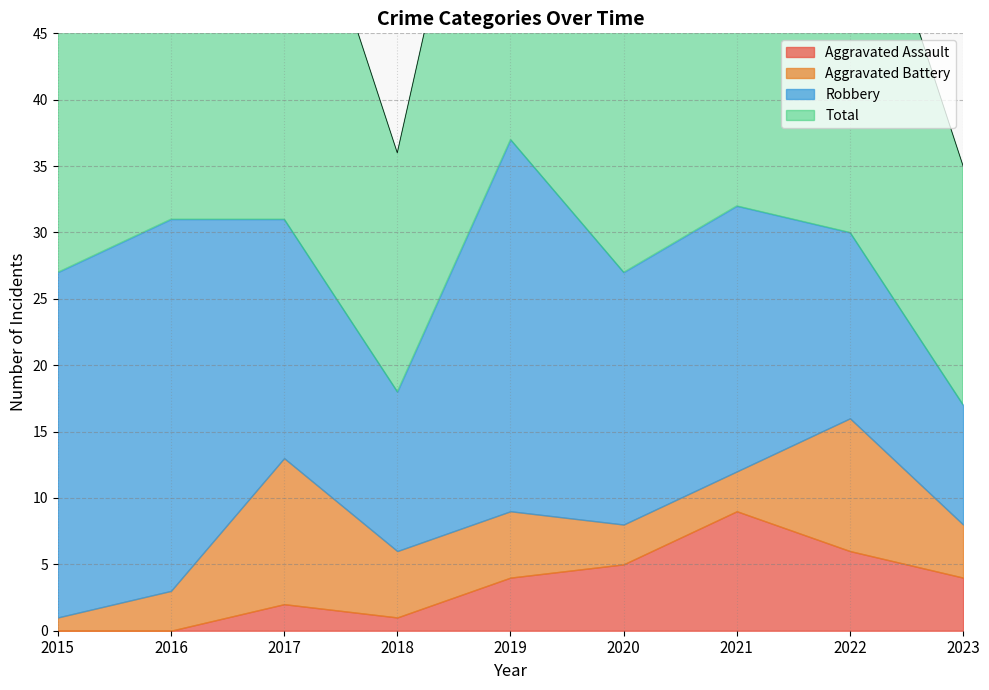

How many values in the Aggravated Battery series exceed 4?

4